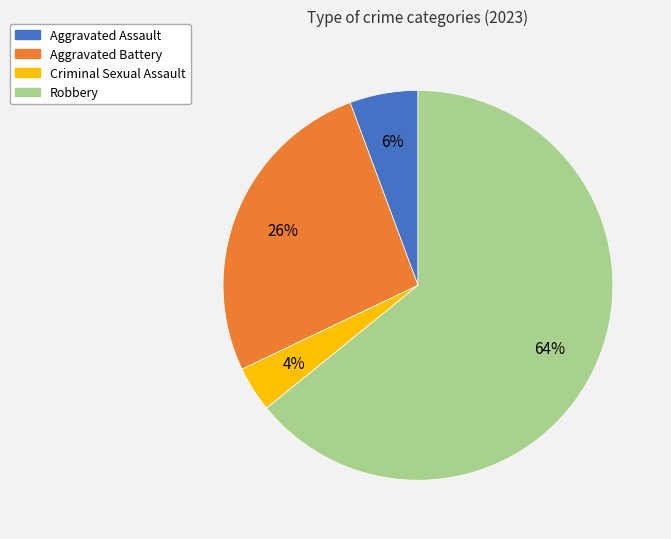

To the nearest percent, what is the average slice percentage?

25%